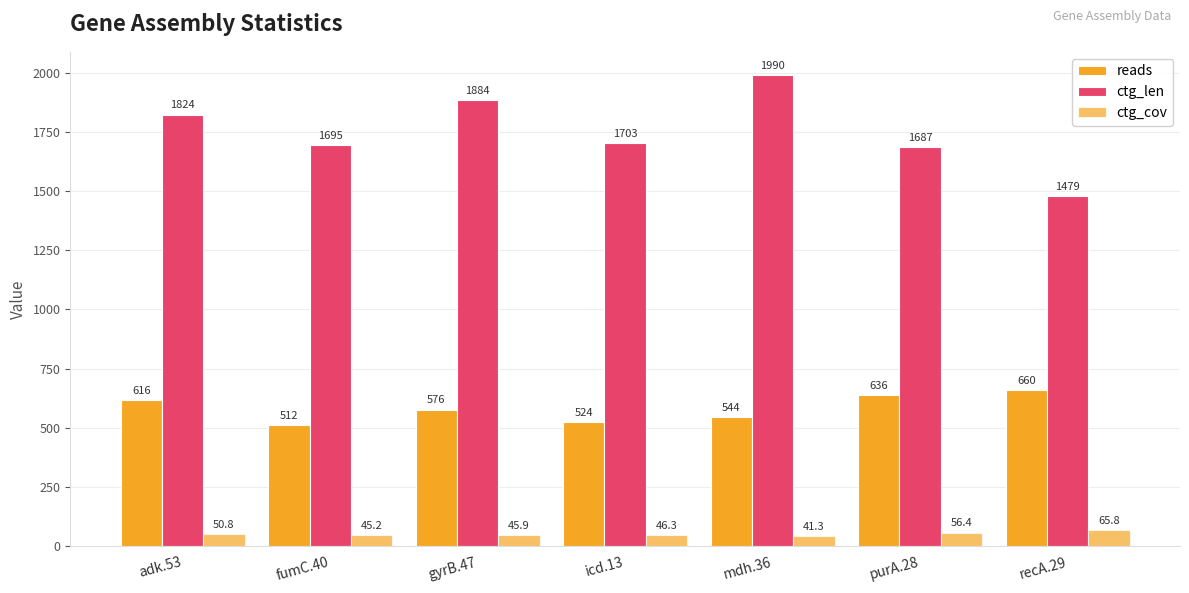

What is the spread (max minus min) of values at adk.53?

1773.2